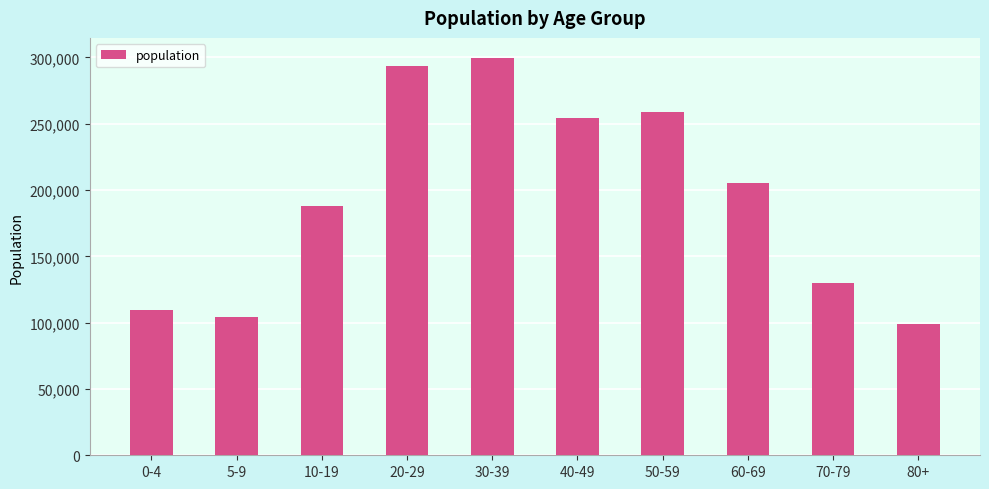

Which has a higher value, 40-49 or 60-69?

40-49